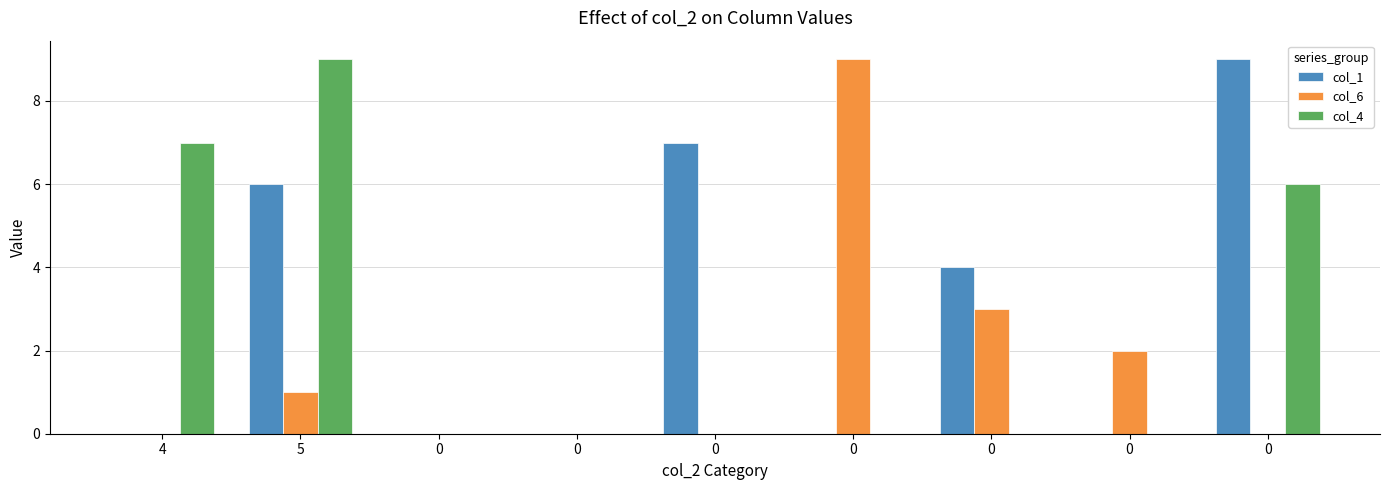

How many distinct data groups are displayed?

3